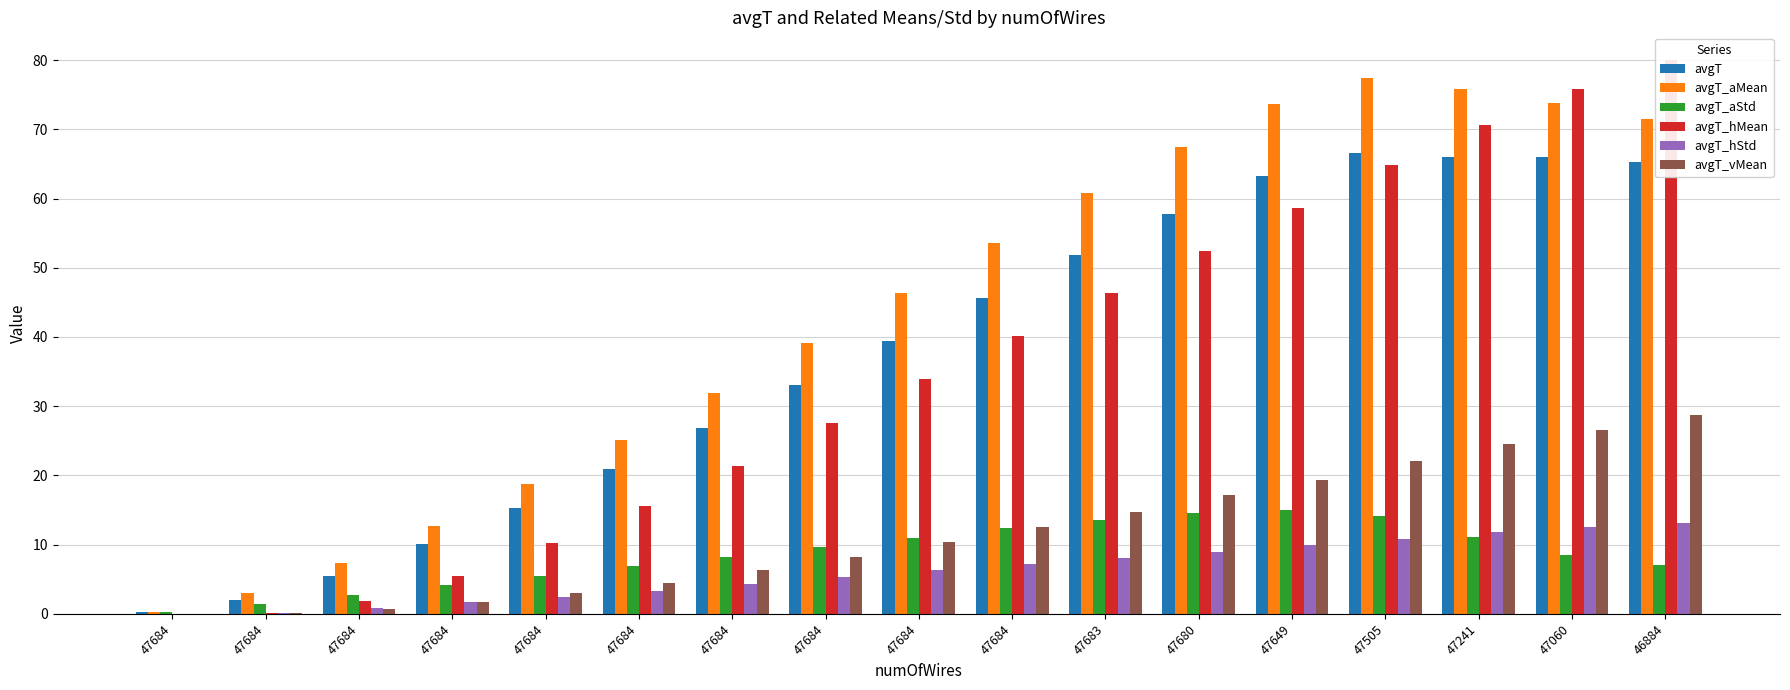

Which series has the widest spread of values?

avgT_hMean